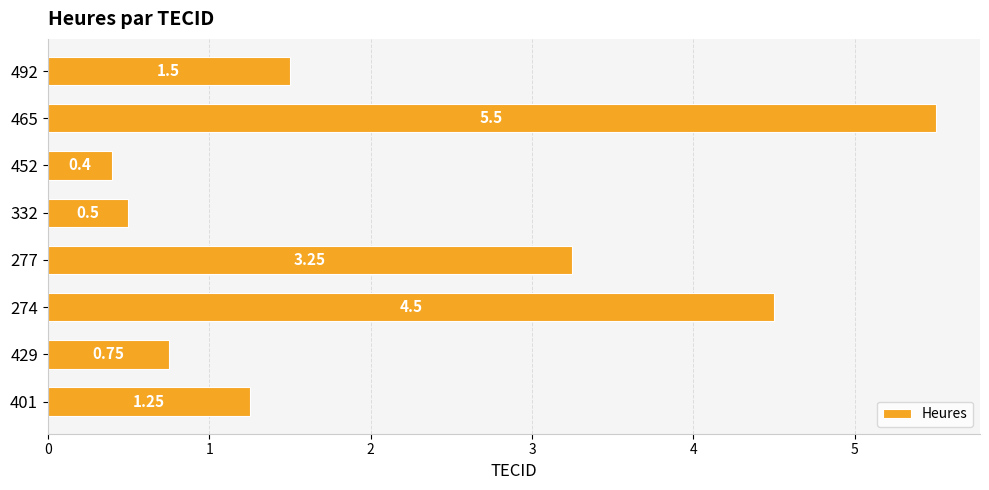

Does the chart contain any negative values?

No